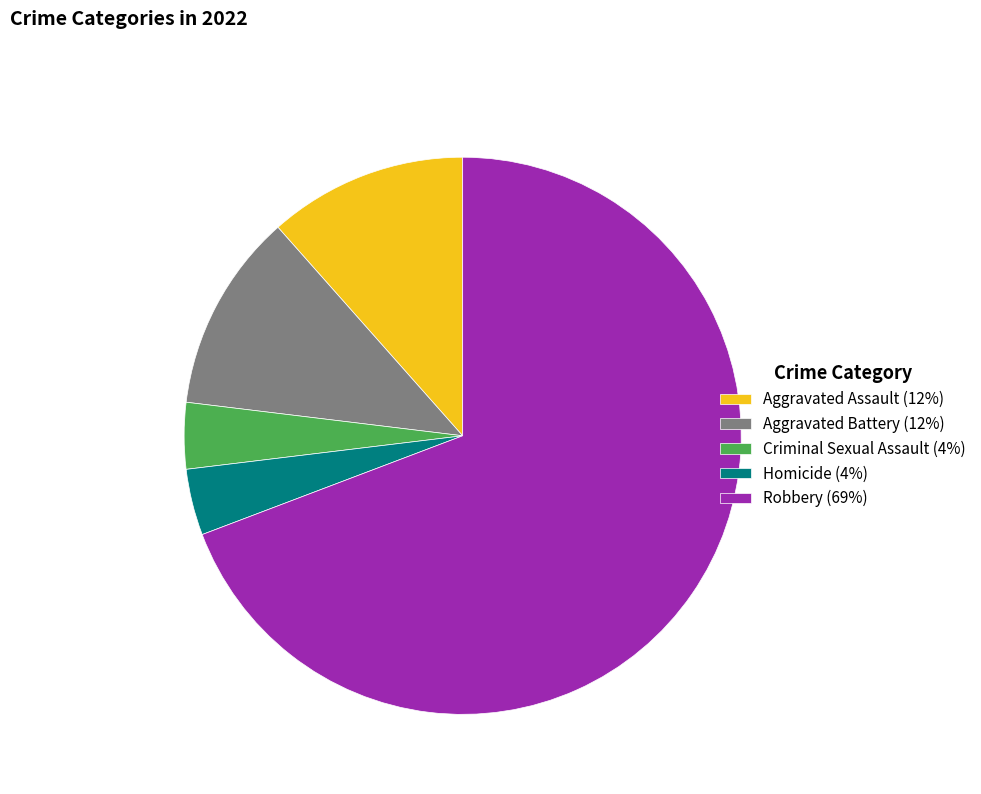

What is the ratio of the value at Aggravated Assault (12%) to the value at Criminal Sexual Assault (4%)?

3.0